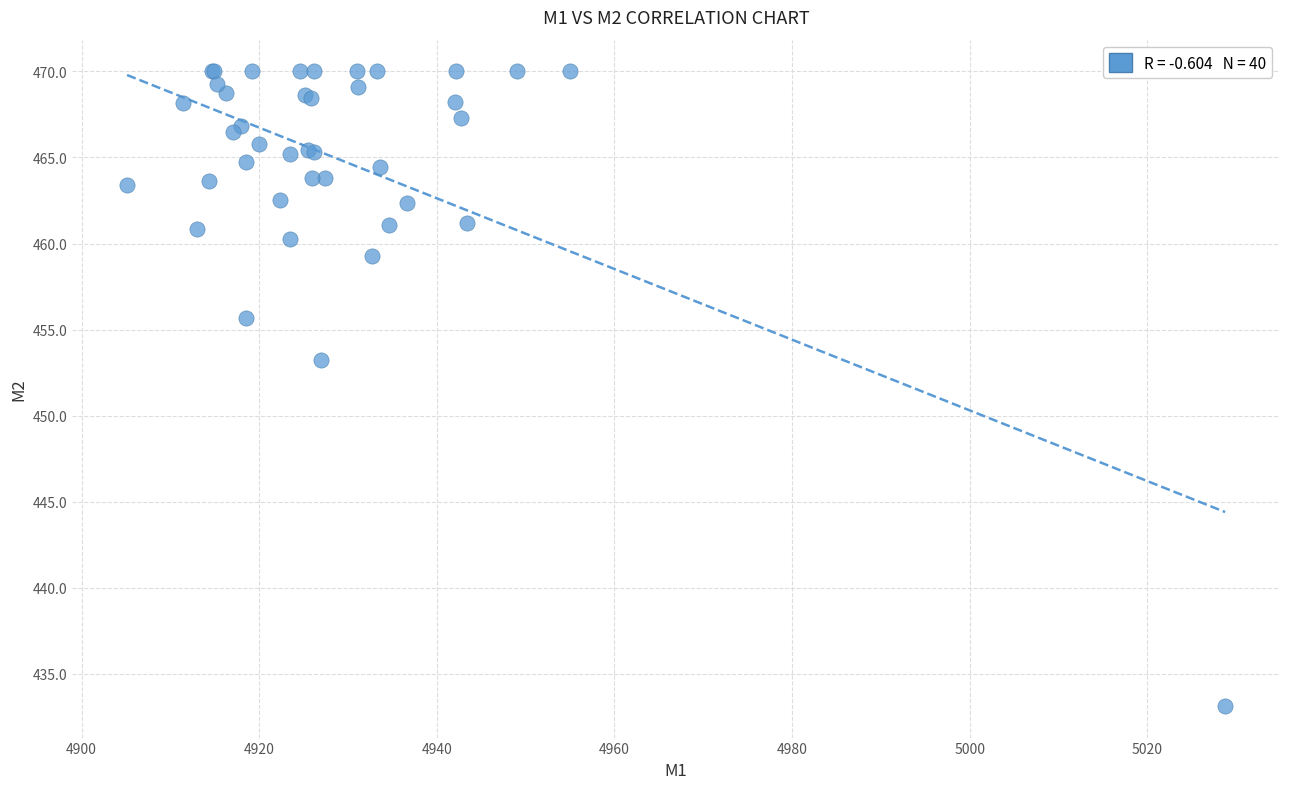

What Y value in the scatter plot is closest to 451?

453.2